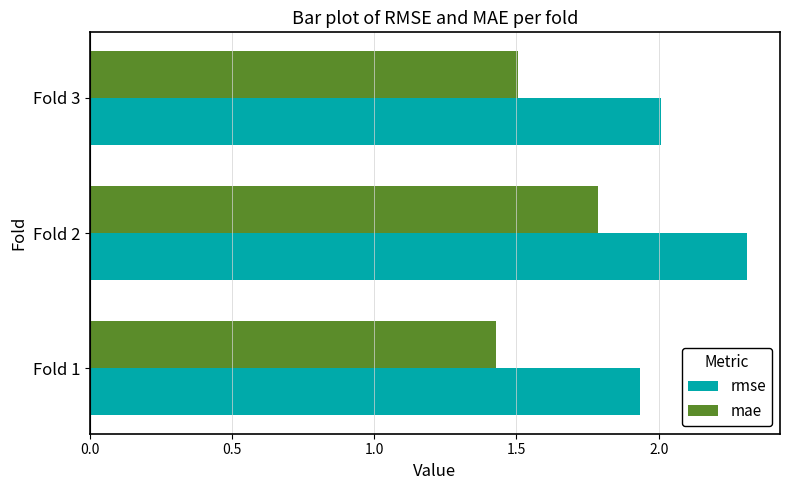

The value of mae at Fold 2 is 1.8. True or false?

True